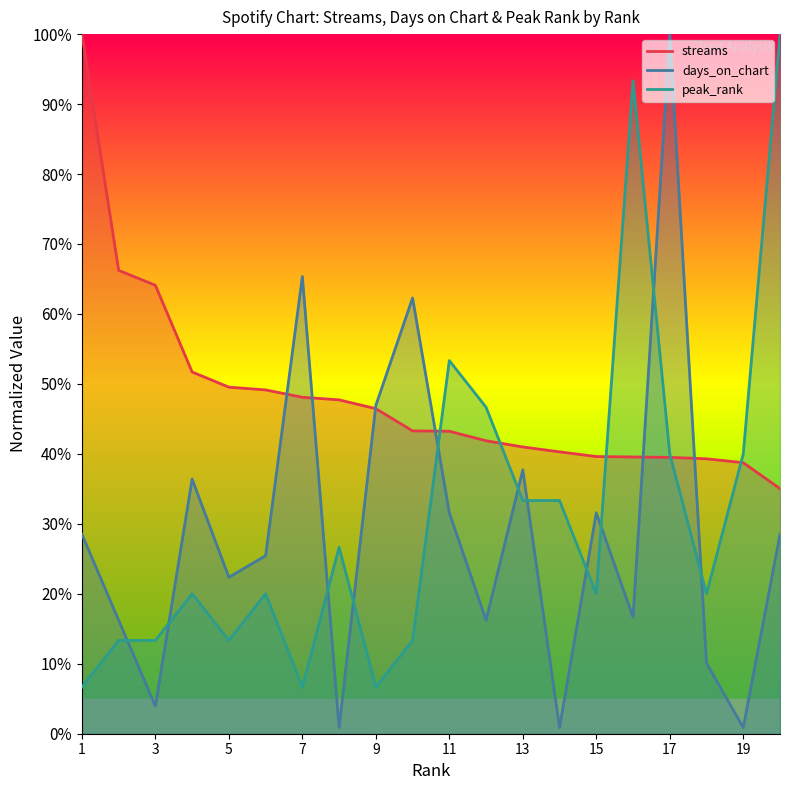

What is the sum of all days_on_chart values?

5.8